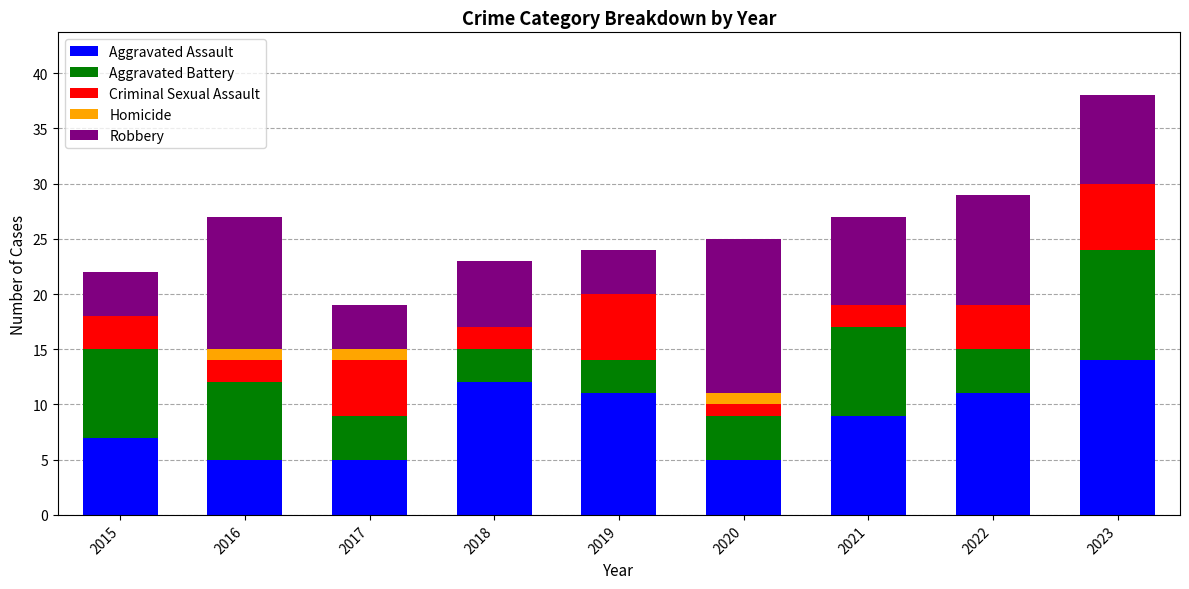

True or false: Aggravated Assault has a value of 2 at 2015.

False